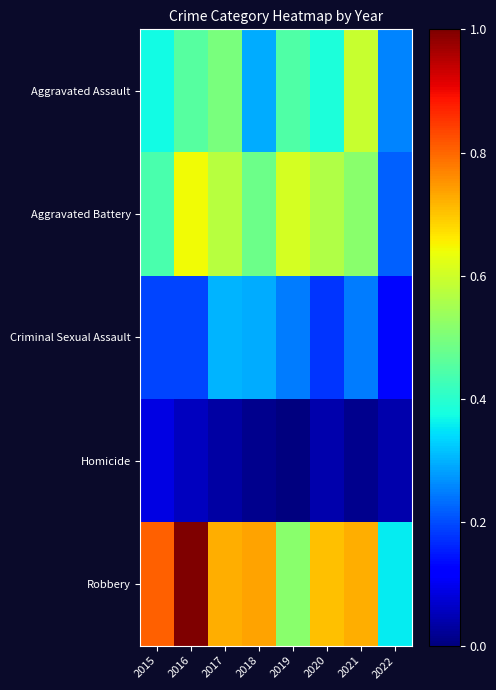

What is the maximum value shown in the chart?

1.0